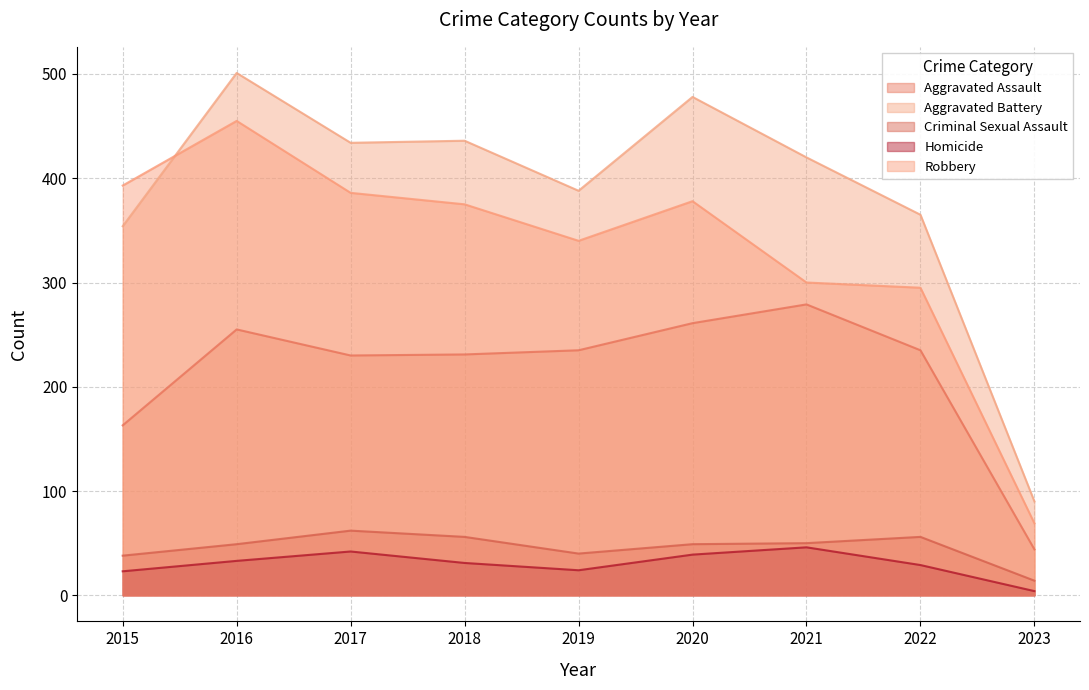

What is the sum of the Homicide values at 2017 and 2016?

75